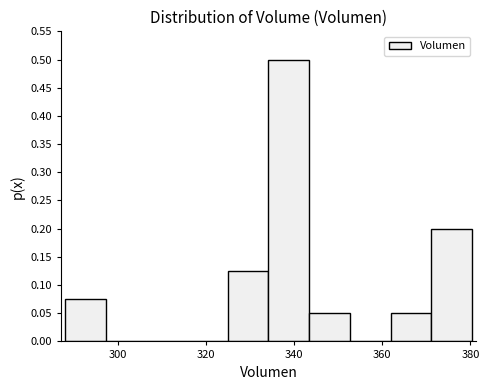

How tall is the bar that spans 362 to 372 on the x-axis? Neither the bar edges nor the heights are printed on the chart, so give them approximately, as read against the axes.

0.050